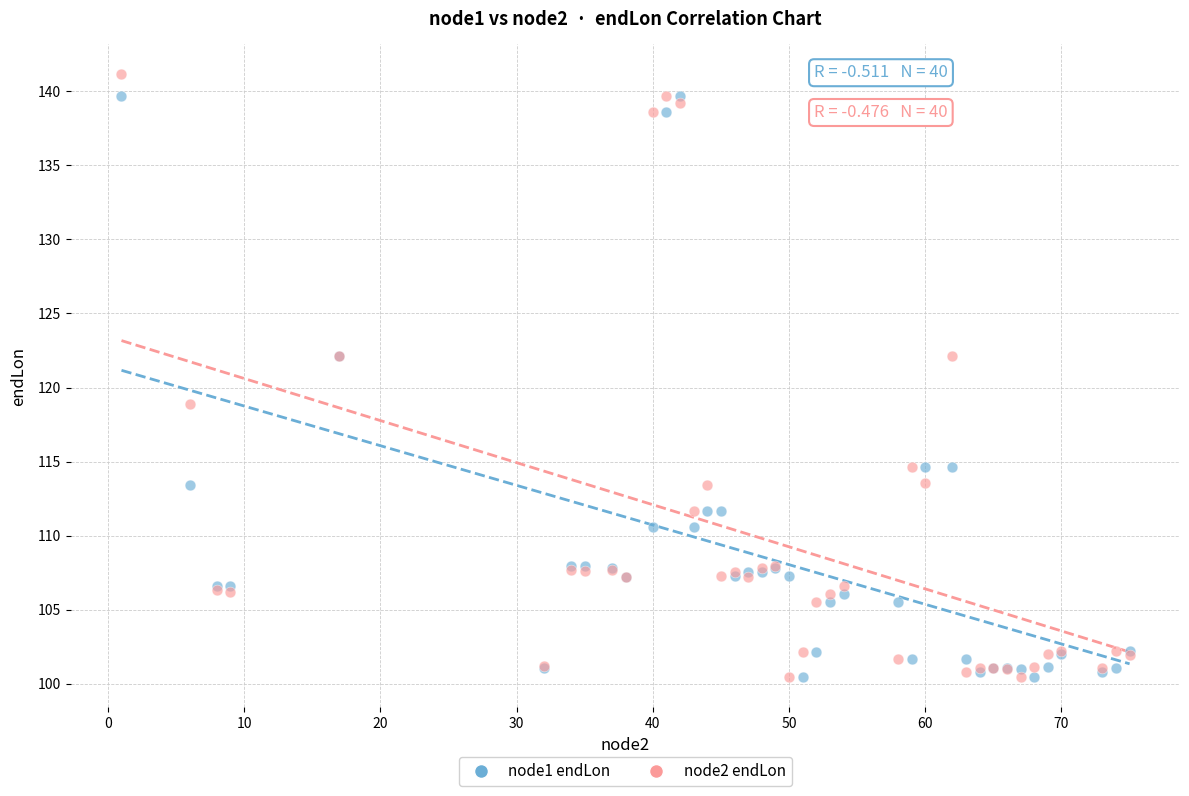

Across all series, what Y value is closest to 120?

118.9